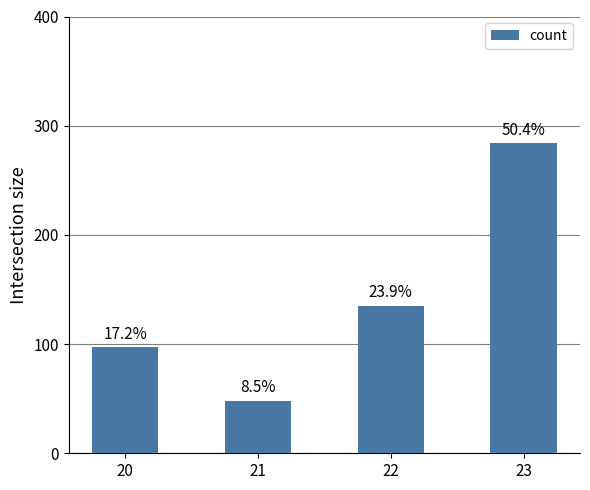

What is the maximum value shown in the chart?

284